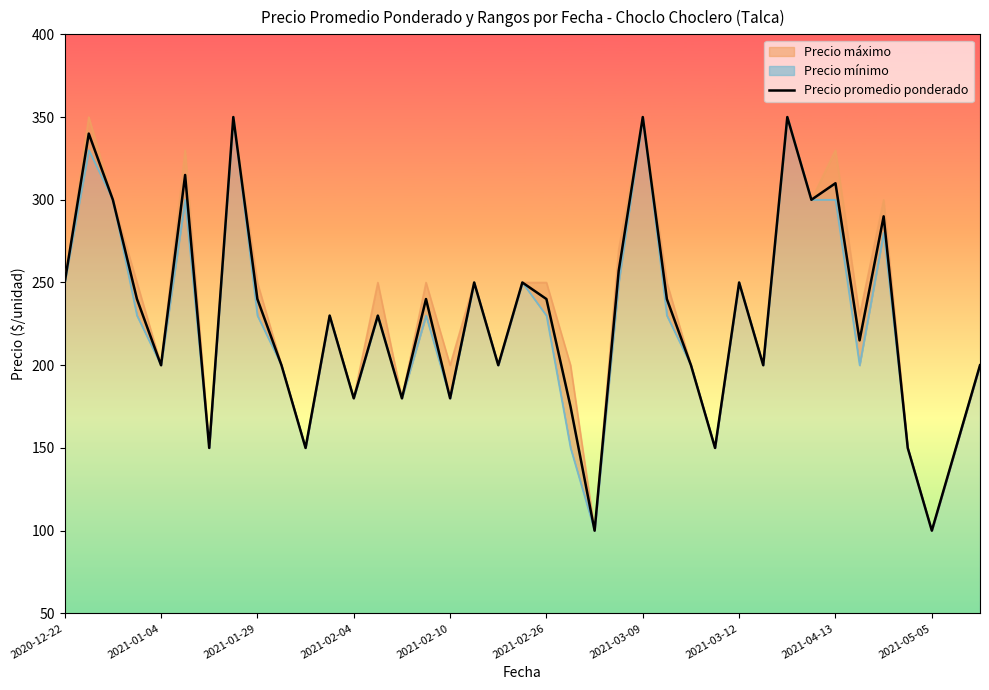

What is the lowest value of the Precio promedio ponderado series?

100